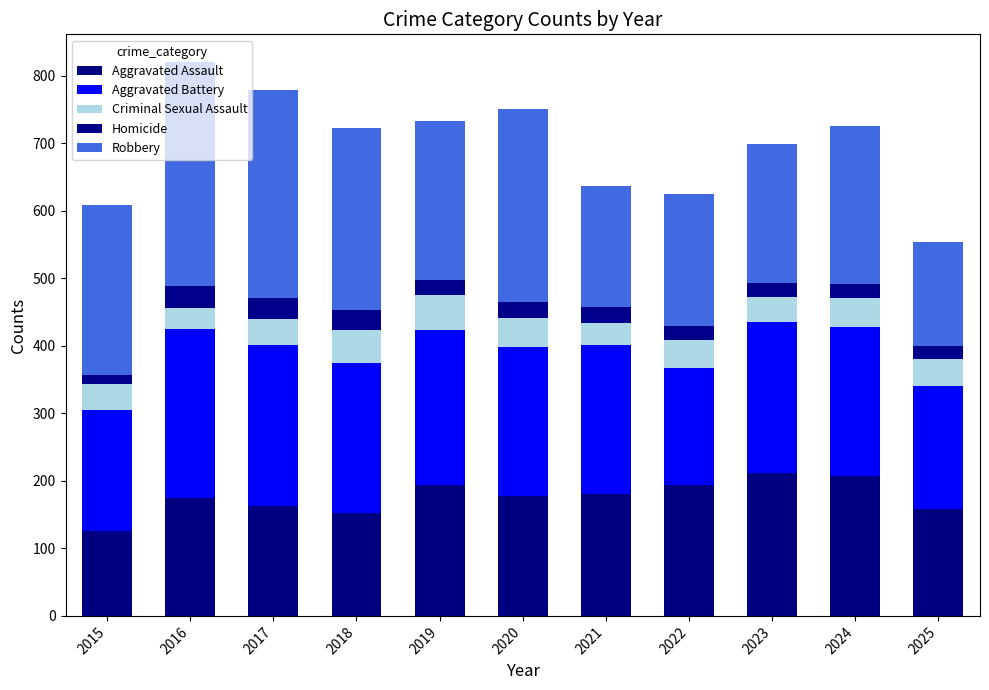

How many distinct data groups are displayed?

5